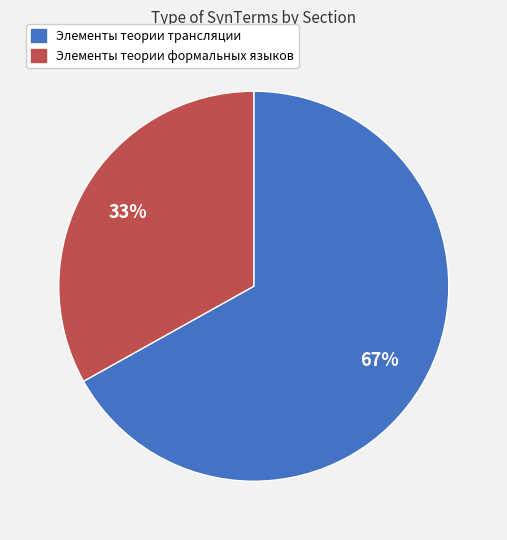

To the nearest percent, what is the average slice percentage?

50%